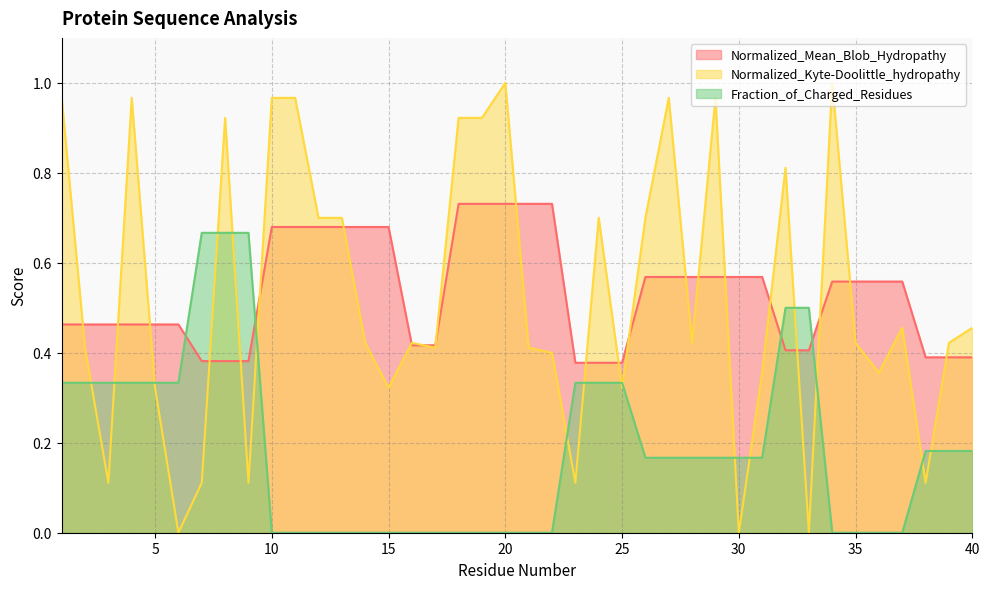

What is the sum of all Fraction_of_Charged_Residues values?

7.5